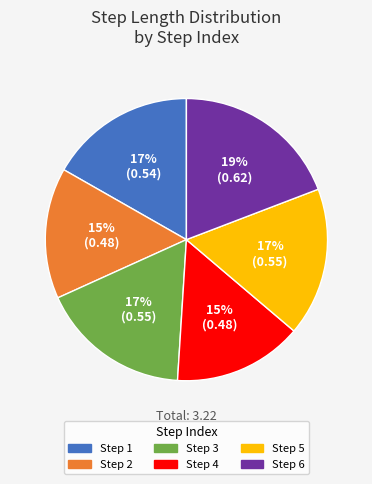

How many segments does this pie chart have?

6